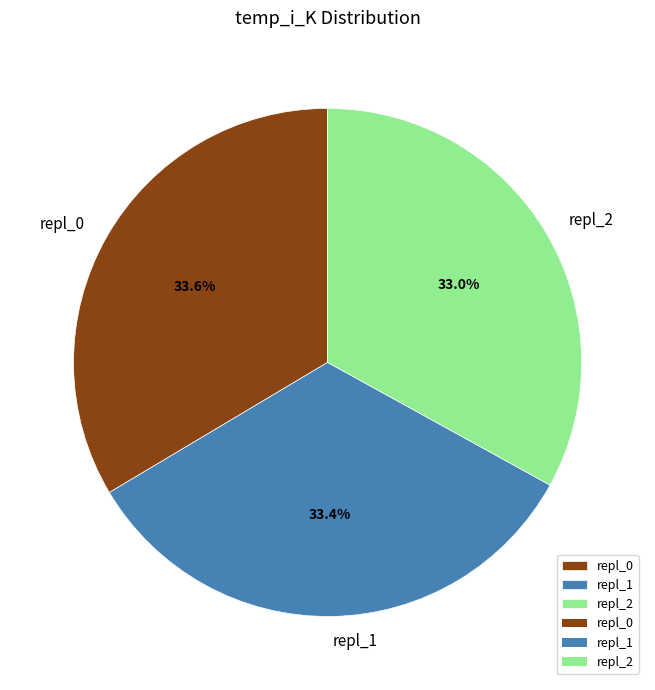

Do repl_0 and repl_1 together represent more than half of the pie?

Yes